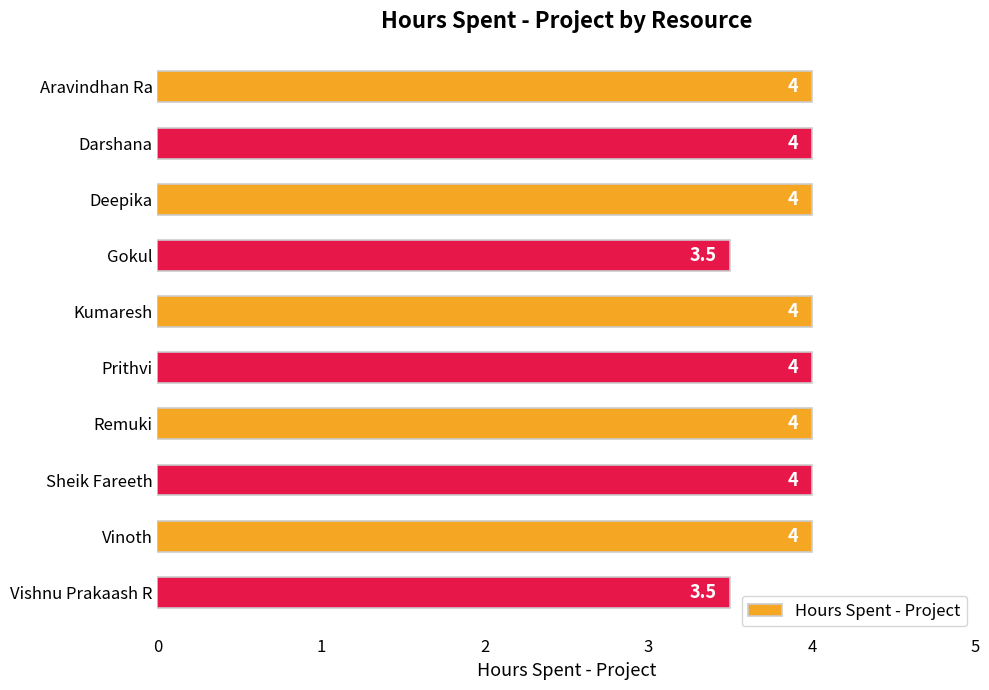

What is the value of the 5th bar from the top?

4.0